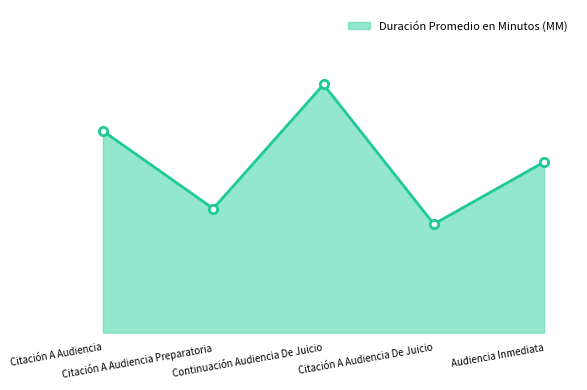

How many values are between 24 and 39?

3